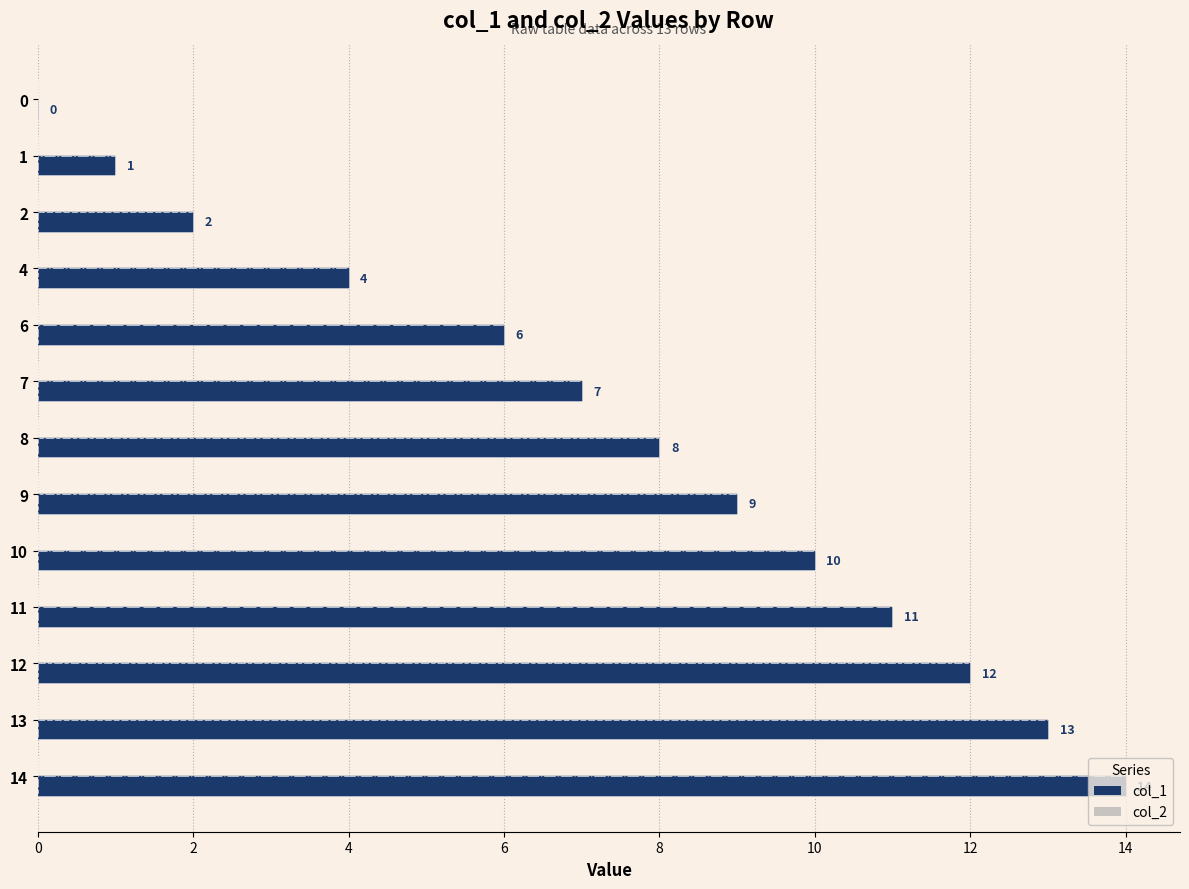

What are all the series names shown in the legend?

col_1, col_2